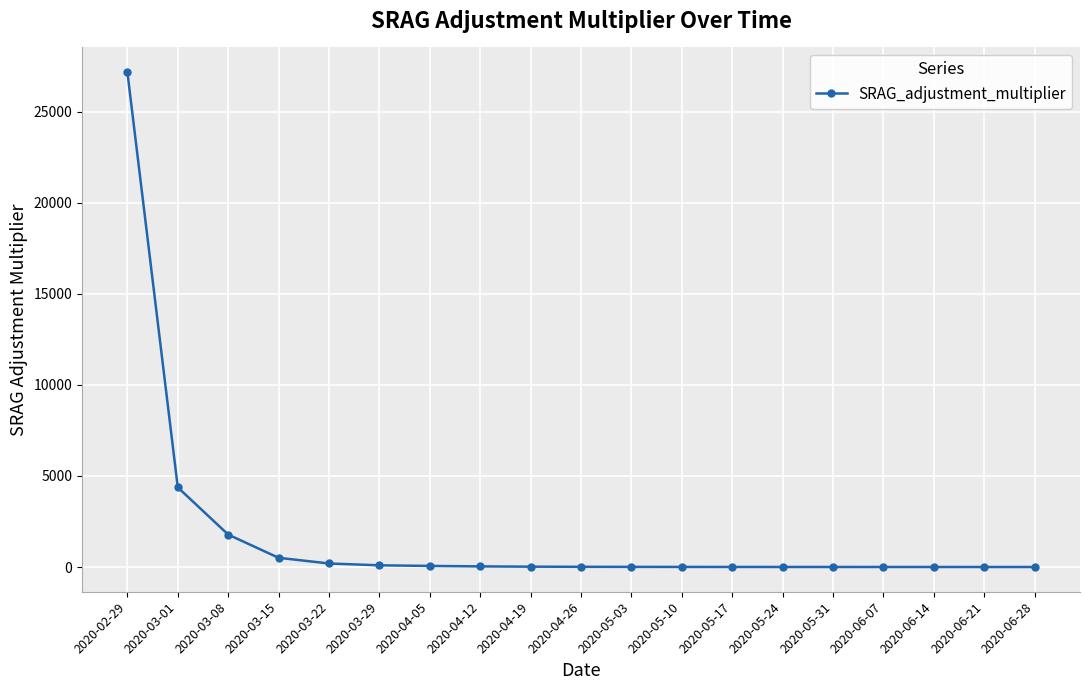

Where is the data nearest to the value 13589?

2020-03-01